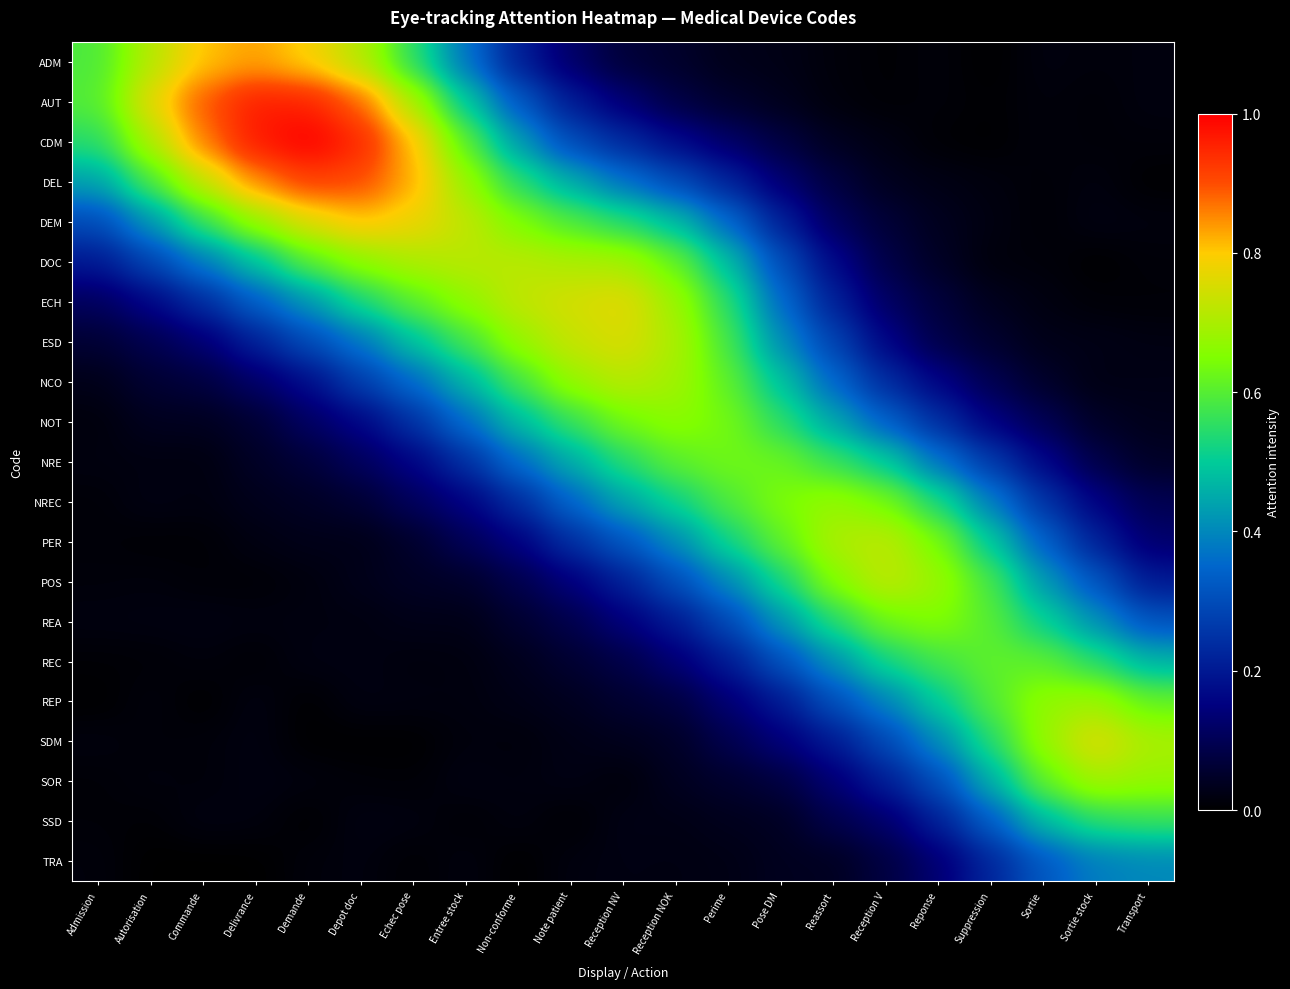

Reading left to right, transcribe all the data shown in this chart.

row_0: 0.6	0.7	0.8	0.8	0.8	0.7	0.6	0.4	0.2	0.1	0.1	0.1	0.0	0.0	0.0	0.0	0.0	0.0	0.0	0.0	0.0
row_1: 0.6	0.8	0.9	1.0	1.0	0.9	0.7	0.5	0.3	0.2	0.1	0.1	0.1	0.0	0.0	0.0	0.0	0.0	0.0	0.0	0.0
row_2: 0.5	0.7	0.9	1.0	1.0	0.9	0.8	0.6	0.4	0.3	0.2	0.2	0.1	0.1	0.0	0.0	0.0	0.0	0.0	0.0	0.0
row_3: 0.4	0.6	0.7	0.9	0.9	0.9	0.8	0.7	0.5	0.5	0.4	0.3	0.2	0.1	0.1	0.0	0.0	0.0	0.0	0.0	0.0
row_4: 0.3	0.4	0.6	0.7	0.8	0.8	0.8	0.7	0.6	0.6	0.5	0.5	0.4	0.2	0.1	0.1	0.0	0.0	0.0	0.0	0.0
row_5: 0.2	0.3	0.4	0.5	0.6	0.7	0.7	0.7	0.7	0.7	0.7	0.6	0.5	0.3	0.2	0.1	0.0	0.0	0.0	0.0	0.0
row_6: 0.1	0.2	0.2	0.3	0.4	0.5	0.6	0.7	0.7	0.7	0.8	0.7	0.5	0.4	0.2	0.1	0.1	0.0	0.0	0.0	0.0
row_7: 0.1	0.1	0.1	0.2	0.3	0.4	0.5	0.6	0.7	0.7	0.8	0.7	0.6	0.4	0.3	0.2	0.1	0.1	0.0	0.0	0.0
row_8: 0.0	0.1	0.1	0.1	0.2	0.3	0.4	0.5	0.6	0.7	0.7	0.7	0.6	0.5	0.4	0.2	0.2	0.1	0.1	0.0	0.0
row_9: 0.0	0.0	0.0	0.1	0.1	0.2	0.2	0.4	0.5	0.6	0.6	0.7	0.6	0.6	0.4	0.3	0.2	0.1	0.1	0.0	0.0
row_10: 0.0	0.0	0.0	0.0	0.1	0.1	0.2	0.2	0.4	0.5	0.5	0.6	0.6	0.6	0.6	0.5	0.4	0.3	0.2	0.1	0.0
row_11: 0.0	0.0	0.0	0.0	0.0	0.1	0.1	0.2	0.2	0.3	0.4	0.5	0.6	0.6	0.7	0.6	0.5	0.4	0.3	0.2	0.1
row_12: 0.0	0.0	0.0	0.0	0.0	0.0	0.1	0.1	0.2	0.2	0.3	0.4	0.5	0.6	0.7	0.7	0.6	0.5	0.3	0.2	0.1
row_13: 0.0	0.0	0.0	0.0	0.0	0.0	0.0	0.0	0.1	0.1	0.2	0.3	0.4	0.5	0.7	0.7	0.7	0.6	0.4	0.3	0.2
row_14: 0.0	0.0	0.0	0.0	0.0	0.0	0.0	0.0	0.1	0.1	0.1	0.2	0.3	0.4	0.5	0.6	0.7	0.6	0.5	0.4	0.3
row_15: 0.0	0.0	0.0	0.0	0.0	0.0	0.0	0.0	0.0	0.1	0.1	0.1	0.2	0.3	0.4	0.5	0.6	0.6	0.6	0.5	0.5
row_16: 0.0	0.0	0.0	0.0	0.0	0.0	0.0	0.0	0.0	0.0	0.1	0.1	0.1	0.2	0.3	0.4	0.5	0.6	0.7	0.7	0.6
row_17: 0.0	0.0	0.0	0.0	0.0	0.0	0.0	0.0	0.0	0.0	0.0	0.0	0.1	0.1	0.2	0.3	0.4	0.5	0.7	0.8	0.7
row_18: 0.0	0.0	0.0	0.0	0.0	0.0	0.0	0.0	0.0	0.0	0.0	0.0	0.1	0.1	0.1	0.2	0.3	0.5	0.6	0.7	0.7
row_19: 0.0	0.0	0.0	0.0	0.0	0.0	0.0	0.0	0.0	0.0	0.0	0.0	0.0	0.0	0.1	0.1	0.2	0.3	0.5	0.5	0.6
row_20: 0.0	0.0	0.0	0.0	0.0	0.0	0.0	0.0	0.0	0.0	0.0	0.0	0.0	0.0	0.0	0.1	0.1	0.2	0.3	0.4	0.4